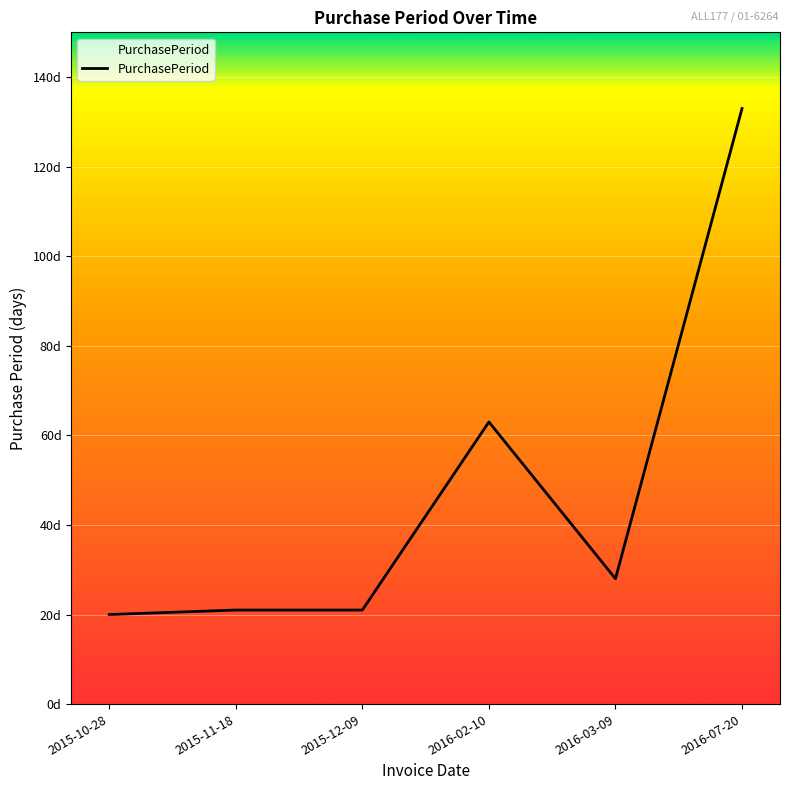

How many interior local peaks (higher than both neighbors) does the data have?

1